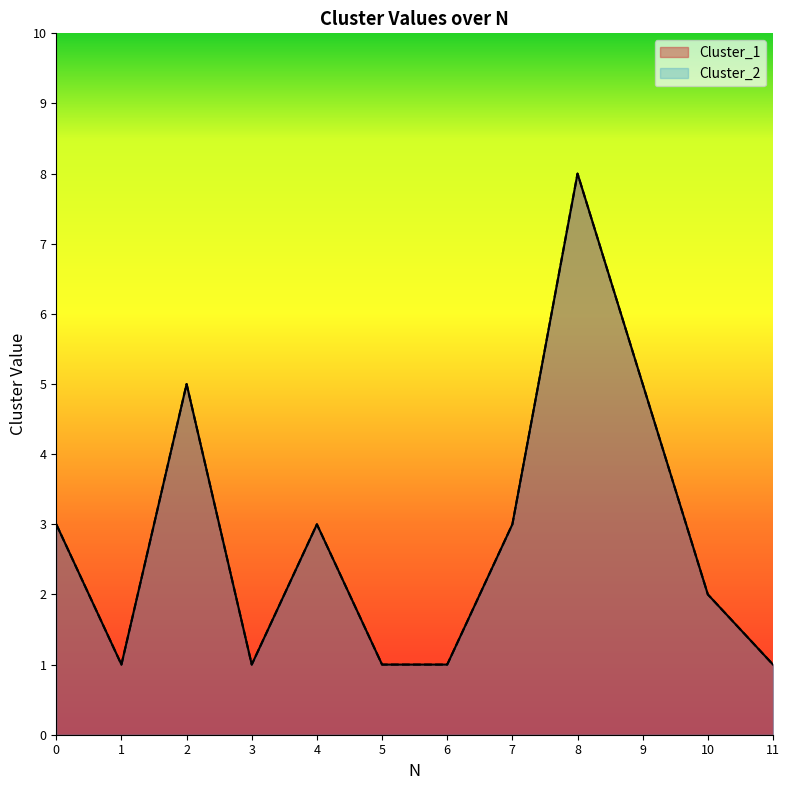

What is the value of the Cluster_2 point at the 3rd from the left?

5